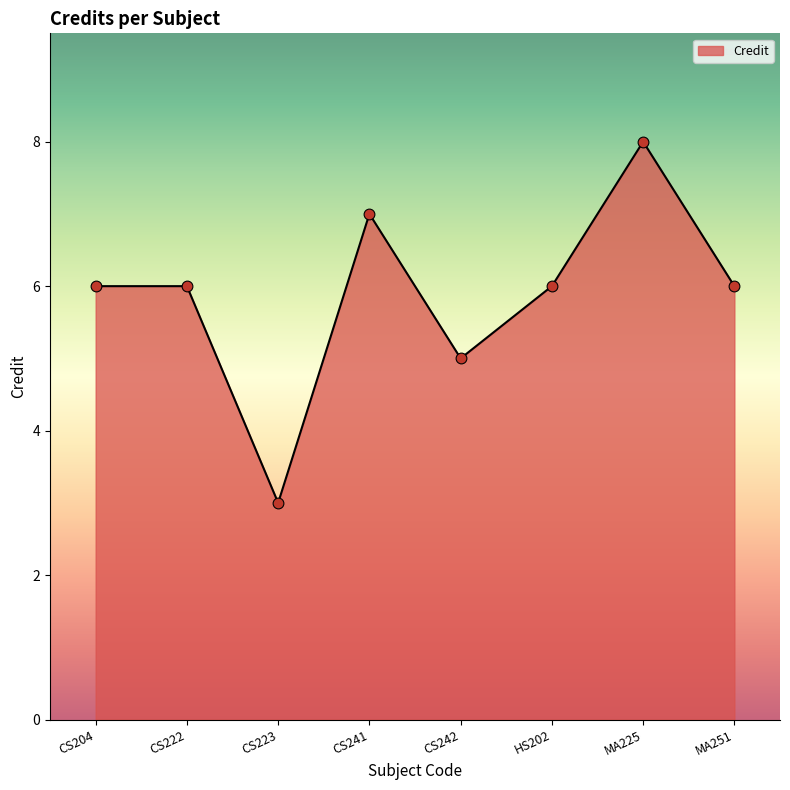

Approximately how many times larger is the value at MA225 compared to CS241?

1.1